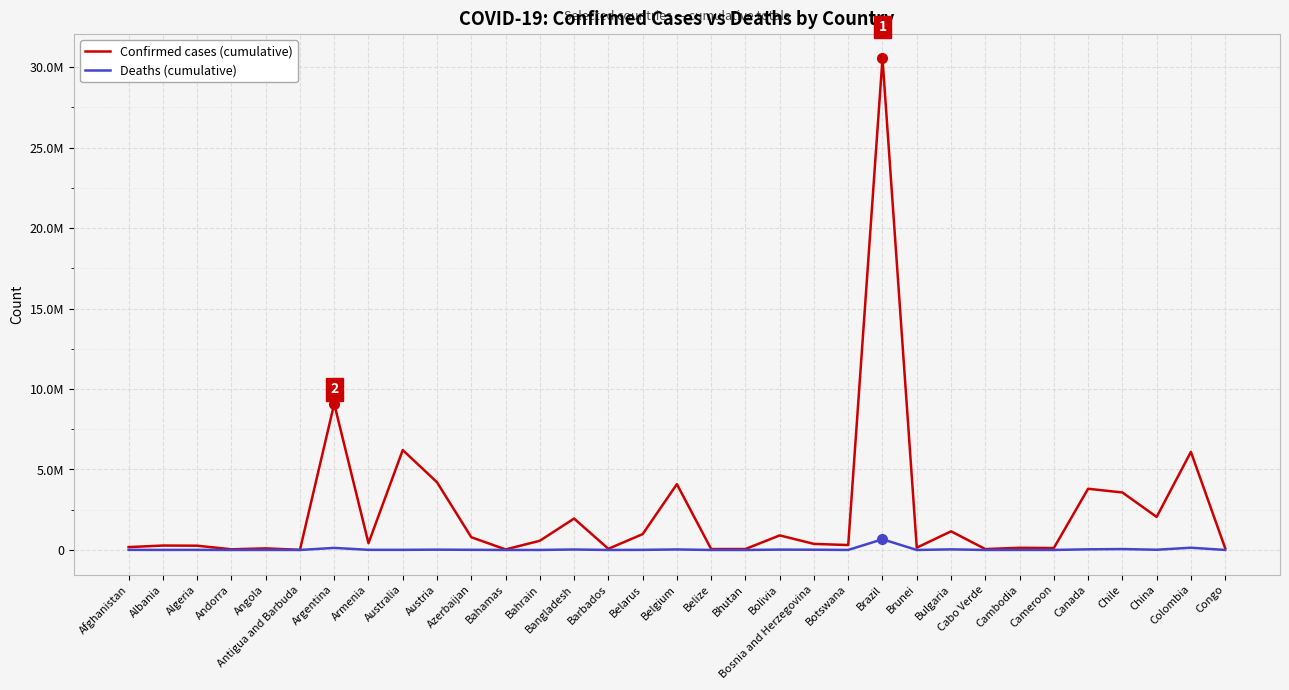

Which series has the largest total across all categories?

Confirmed cases (cumulative)